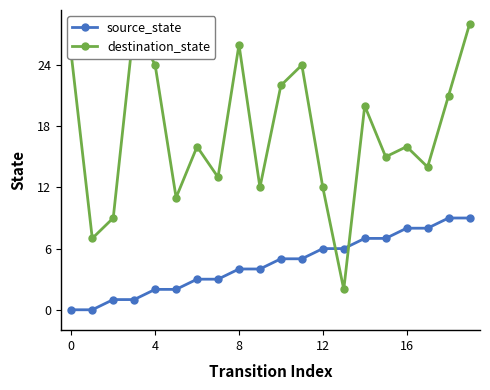

The source_state series shows 0 at 0. True or false?

True